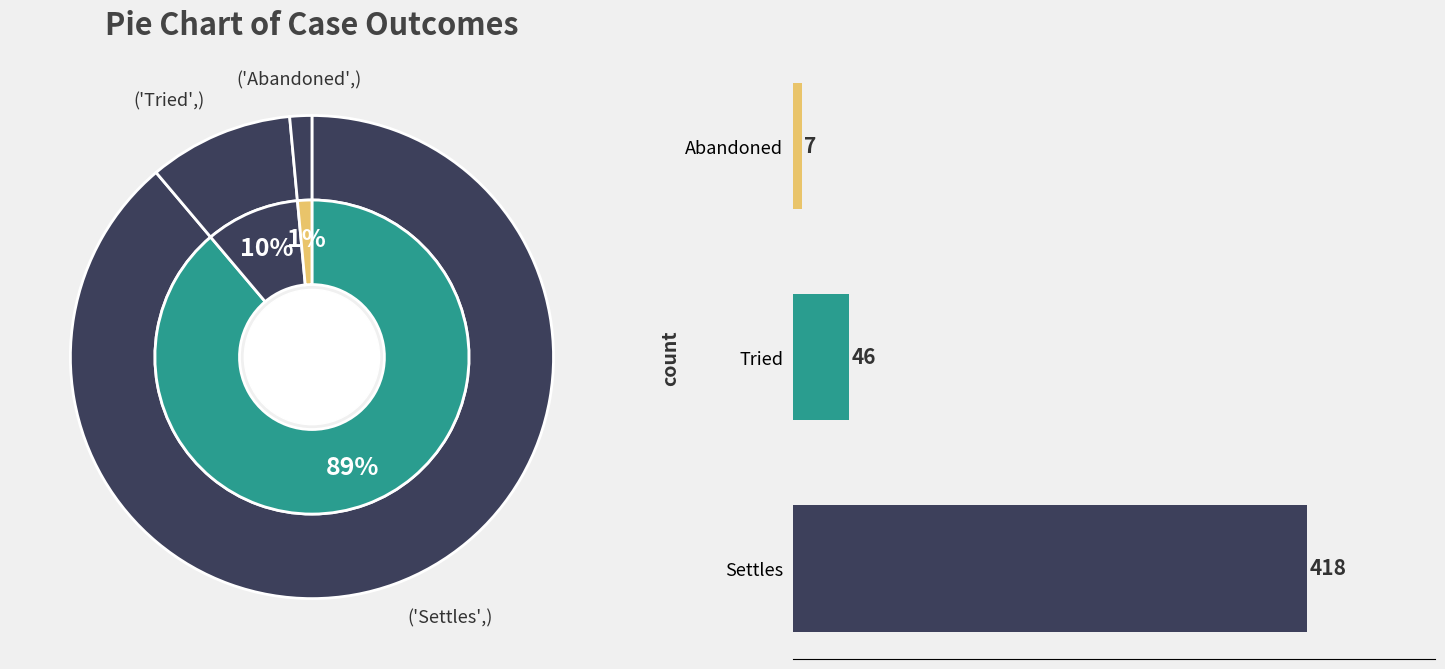

Does Abandoned account for over 50% of the chart?

No